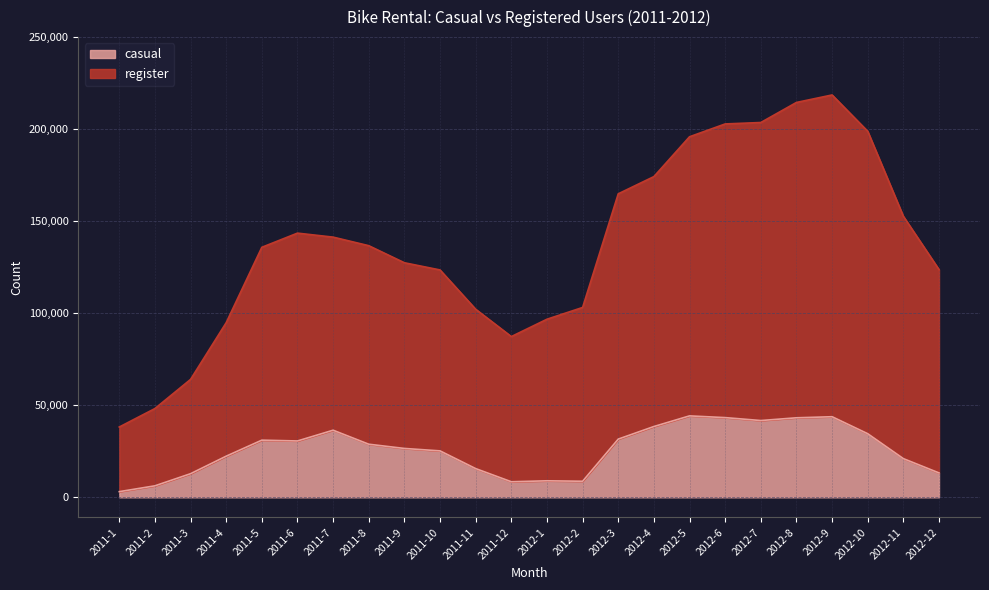

What is the total value across all series at 2011-1?

38189